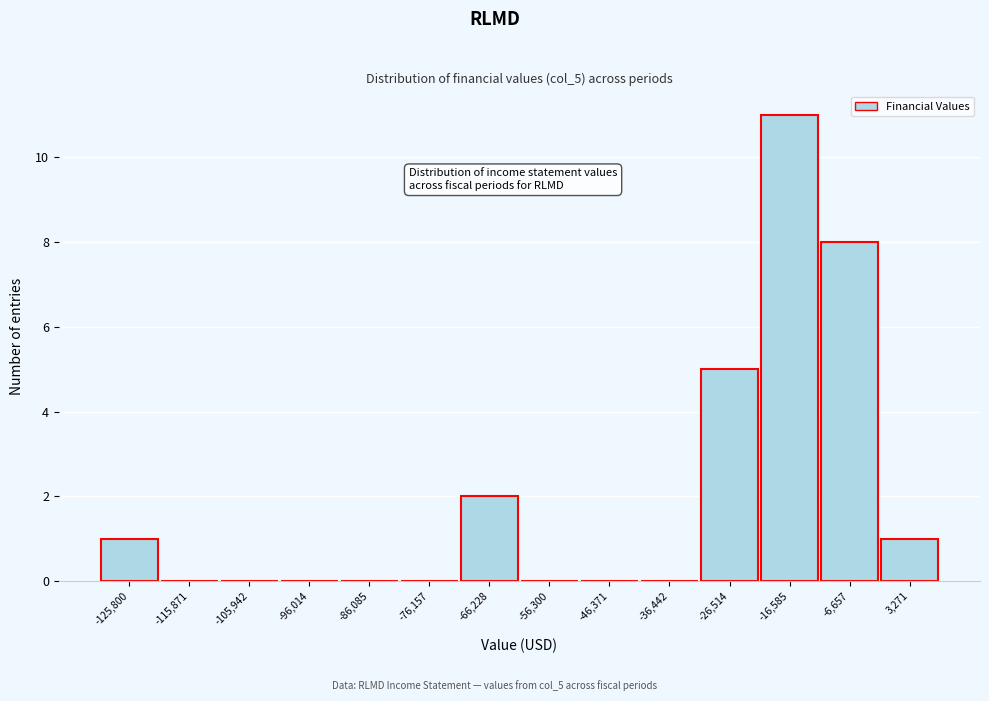

Reading right to left, what are all the values shown in this chart?

3,271=1	-6,657=8	-16,585=11	-26,514=5	-36,442=0	-46,371=0	-56,300=0	-66,228=2	-76,157=0	-86,085=0	-96,014=0	-105,942=0	-115,871=0	-125,800=1